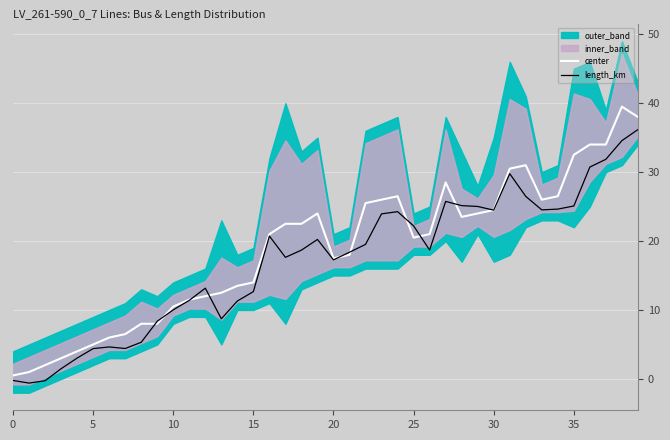

At which category is the sum across all series the highest?

39